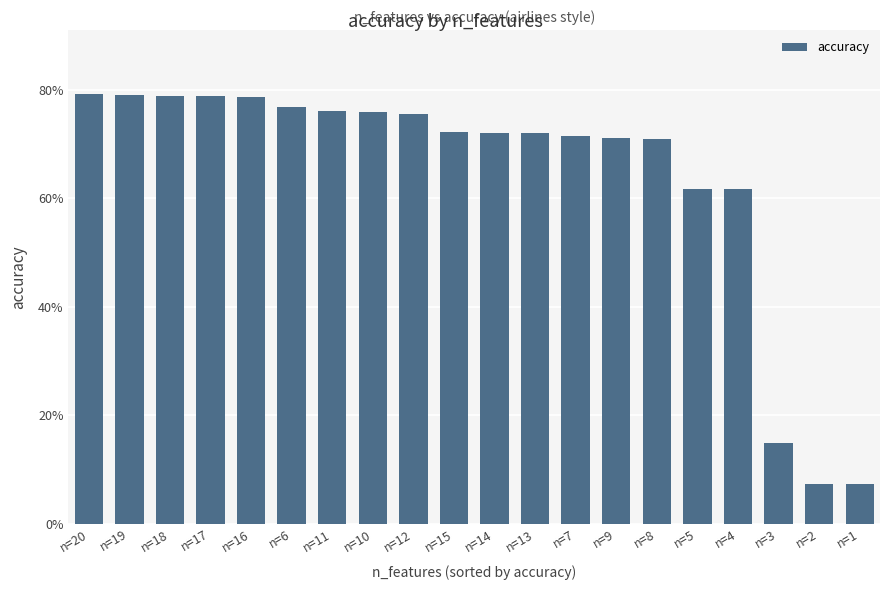

What is the maximum value shown in the chart?

79.2